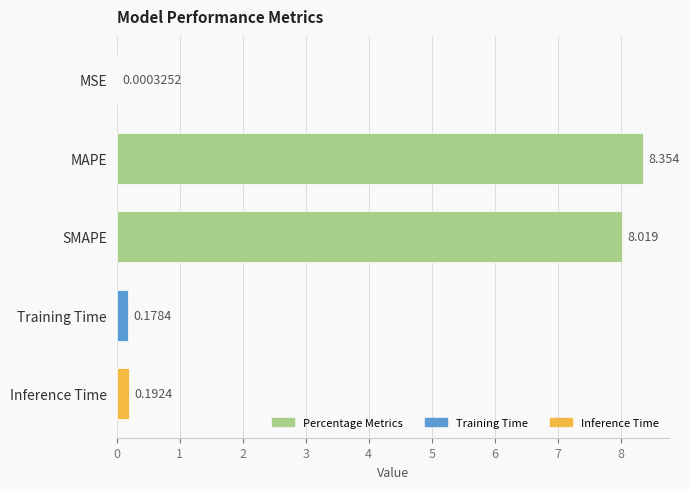

Between SMAPE and MAPE, which is larger?

MAPE